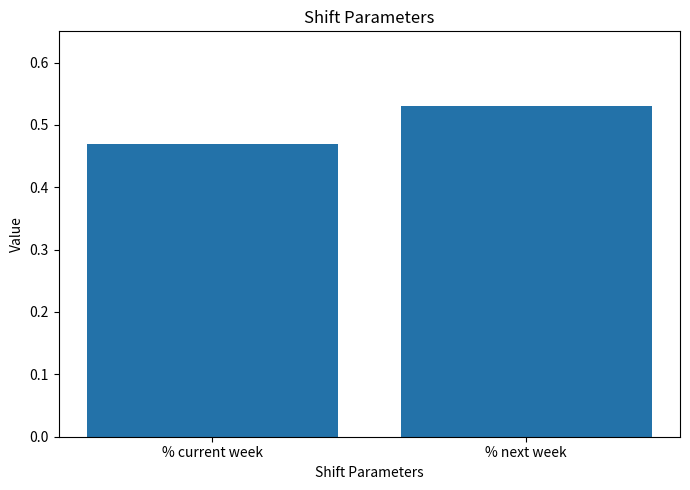

What is the sum of all values?

1.0